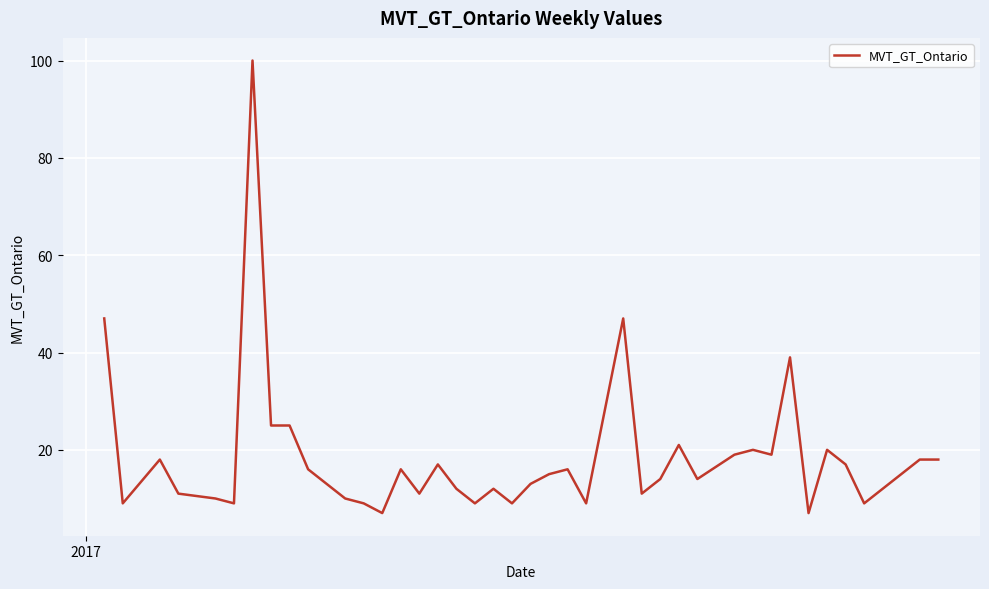

What is the maximum value shown in the chart?

100